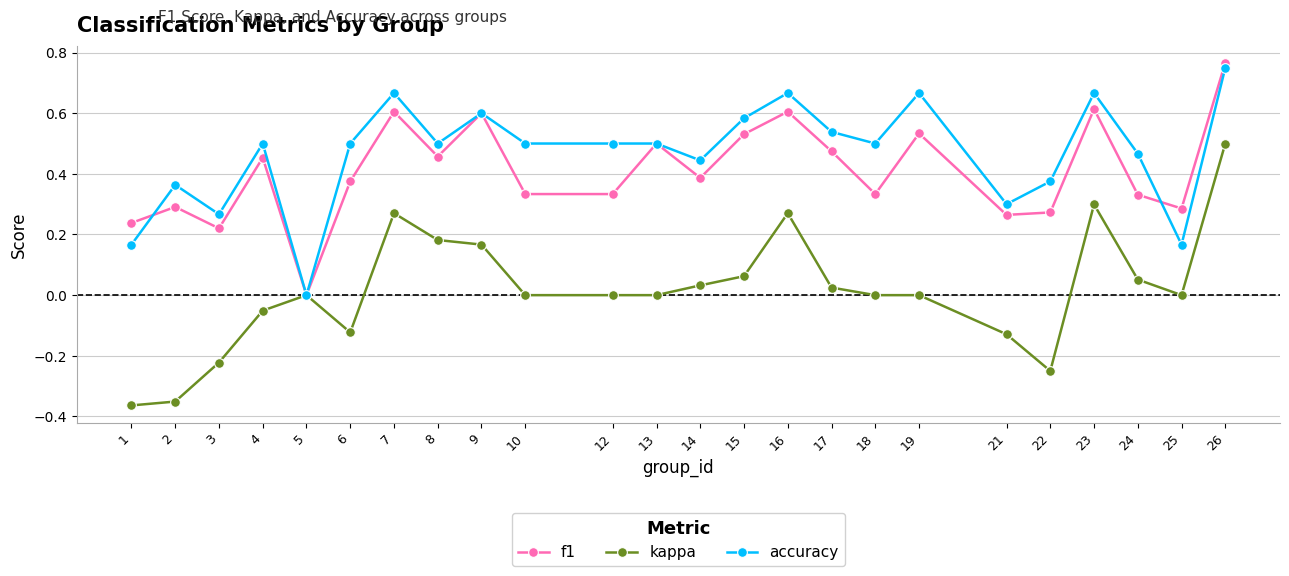

At which category is the sum across all series the highest?

26